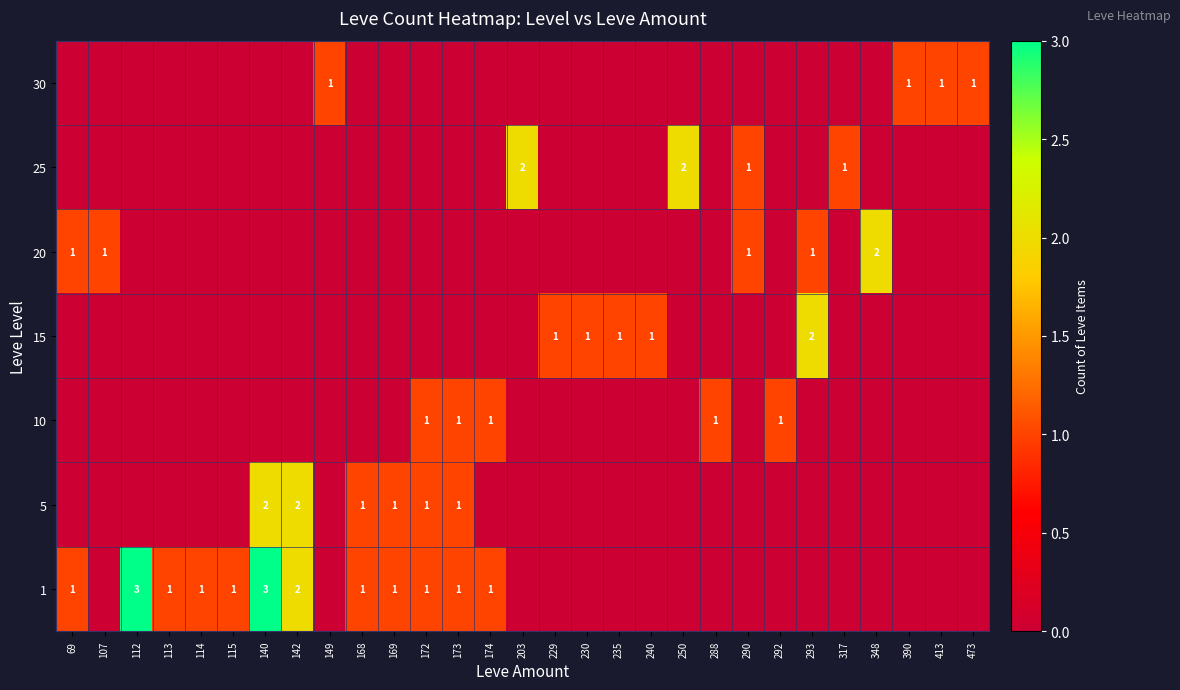

The value of 1 at 168 is 1. True or false?

True